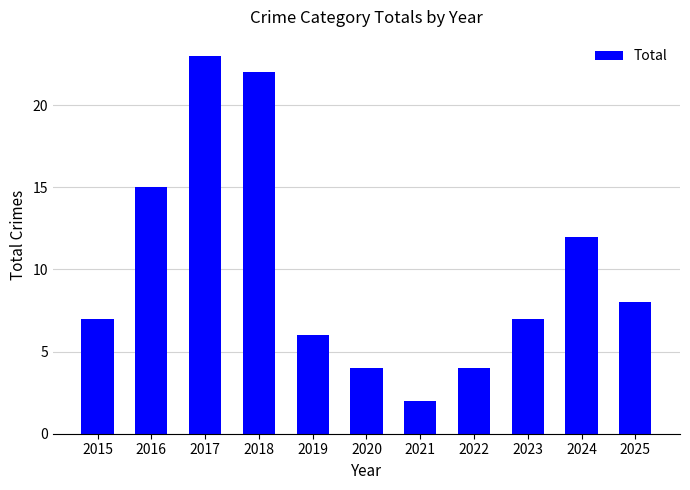

How many data points does each series have?

11